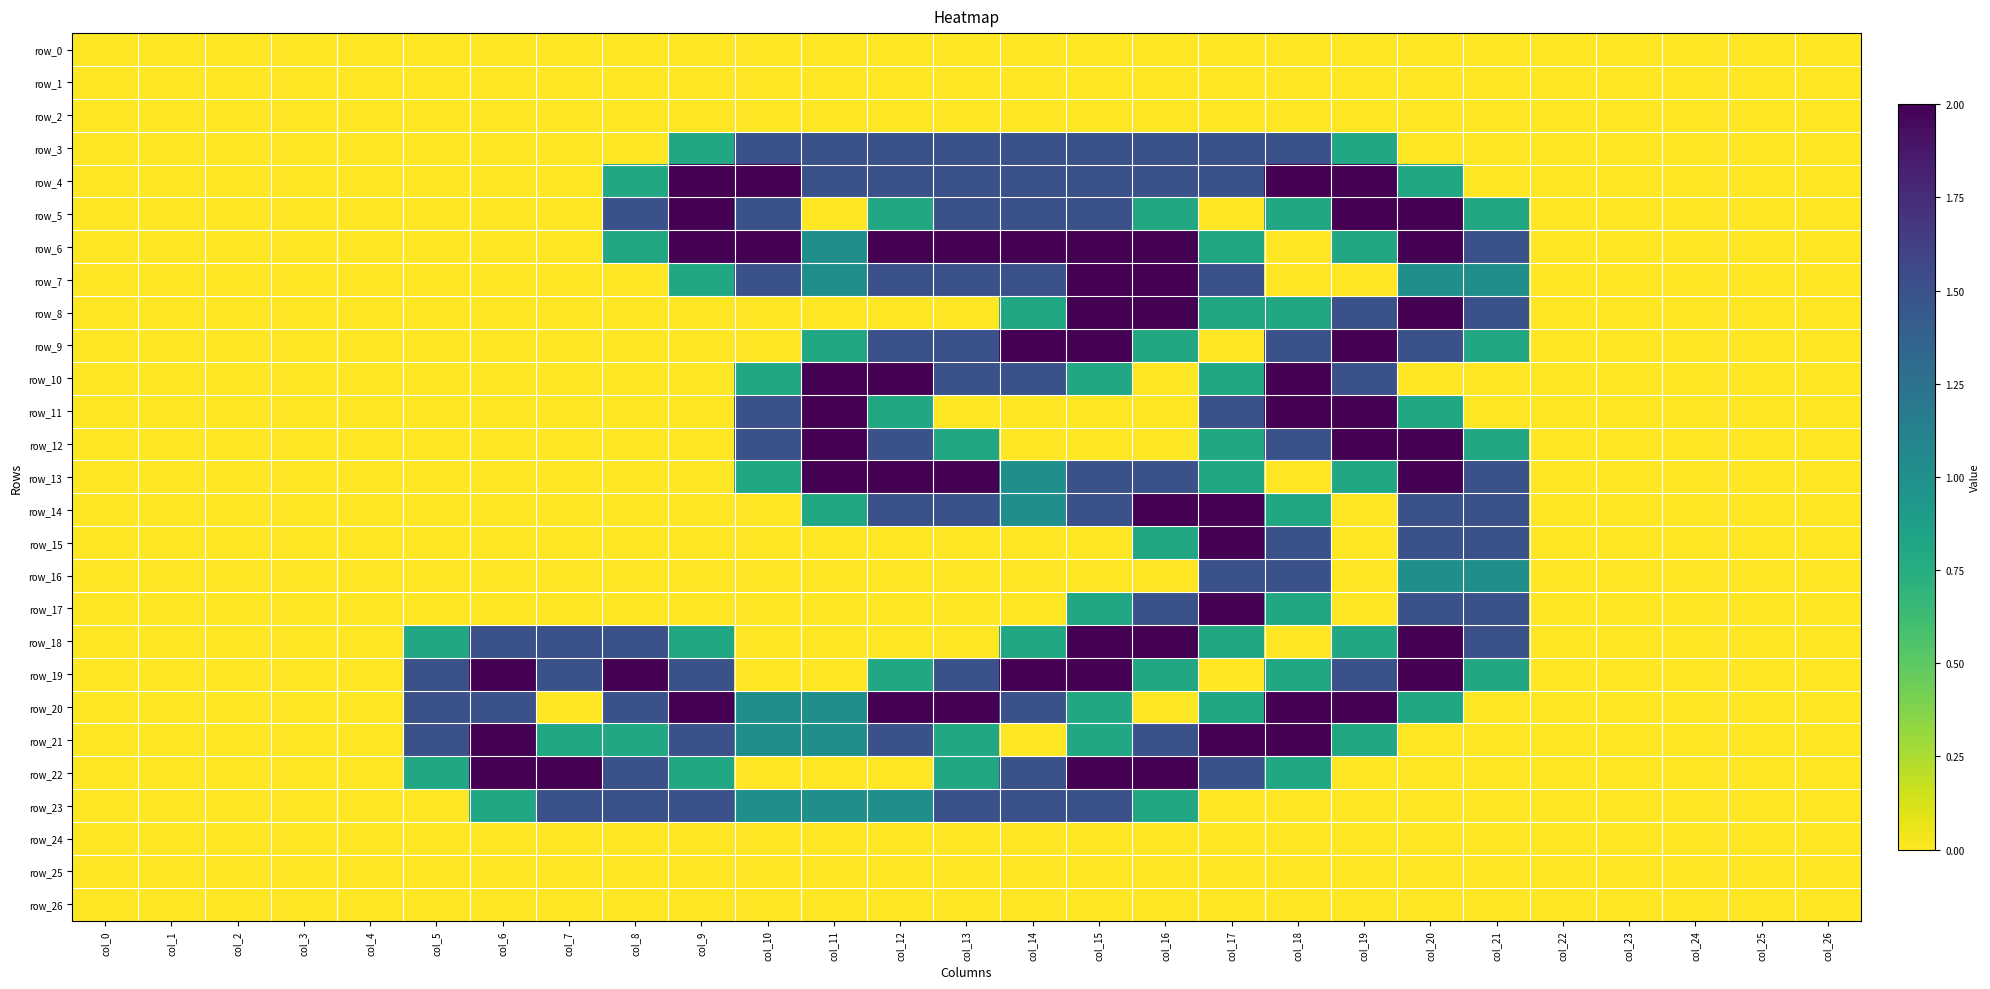

Which series has the largest range (max minus min)?

row_4